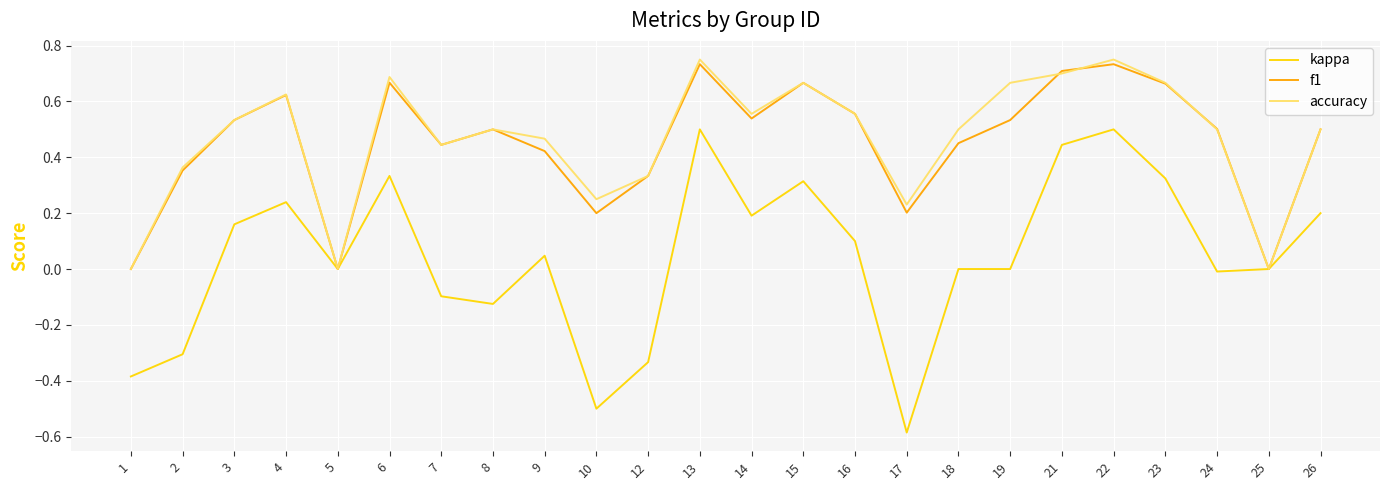

Which series has the largest range (max minus min)?

kappa